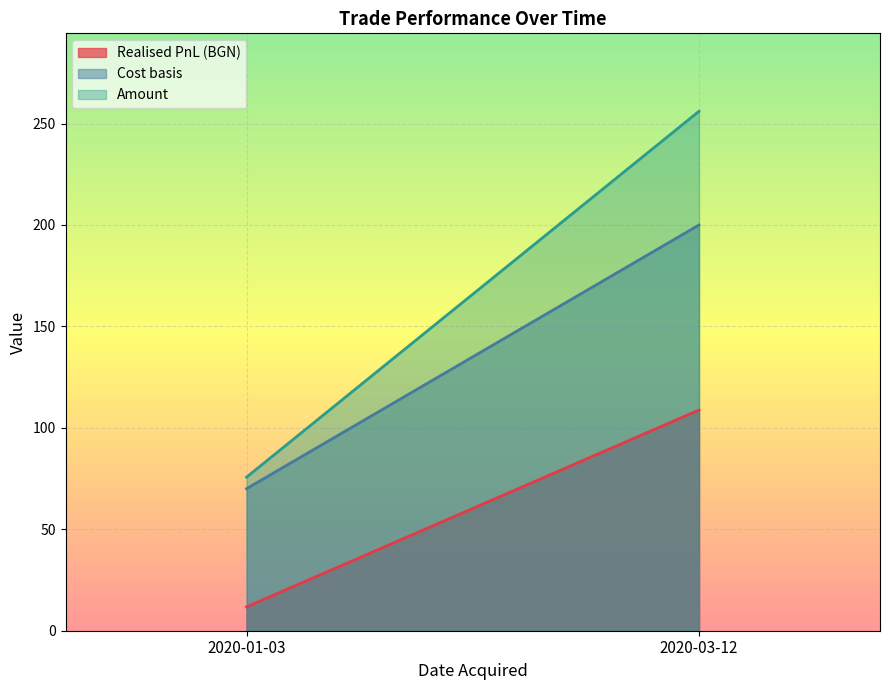

Is the value of Realised PnL (BGN) at 2020-03-12 greater than the value of Amount at 2020-03-12?

No